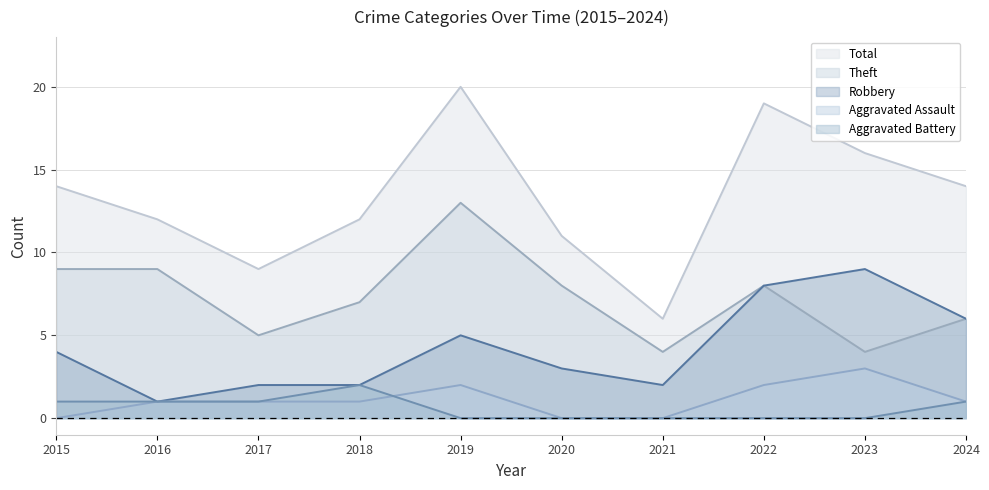

What is the value of the Robbery point at the 5th from the left?

5